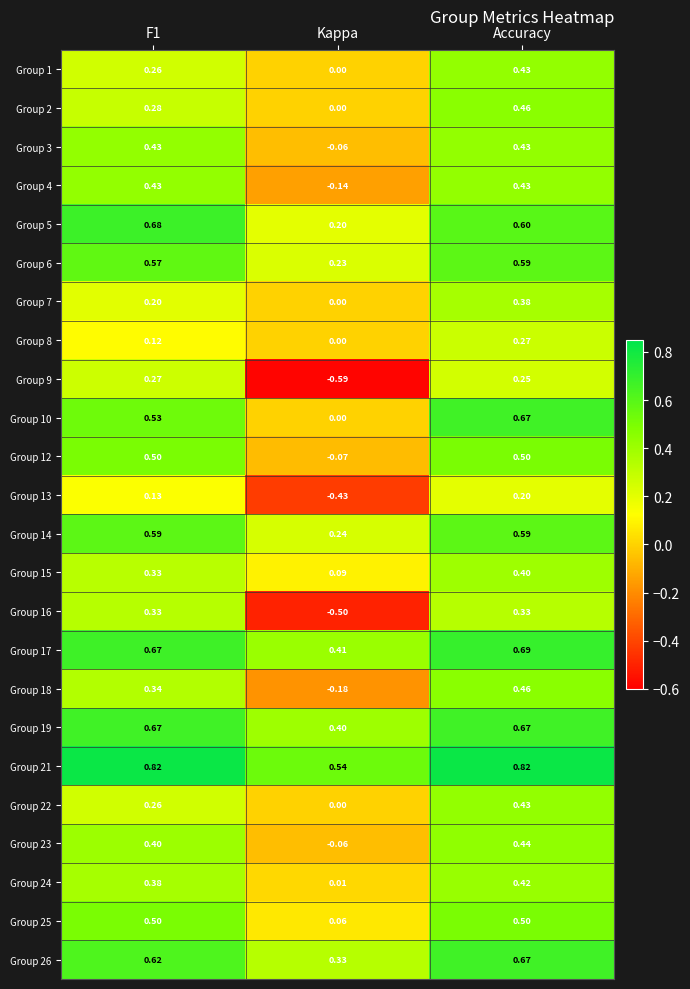

At which category is the sum across all series the highest?

Accuracy